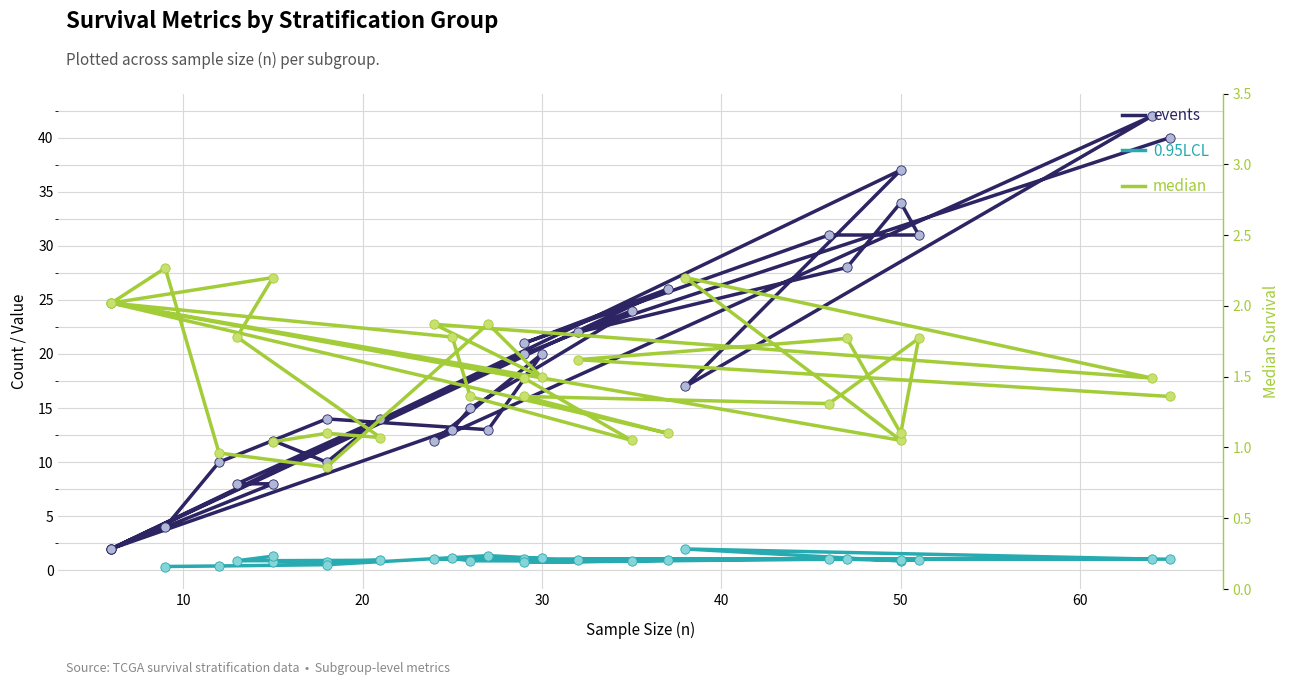

Which series contains the highest Y value?

events